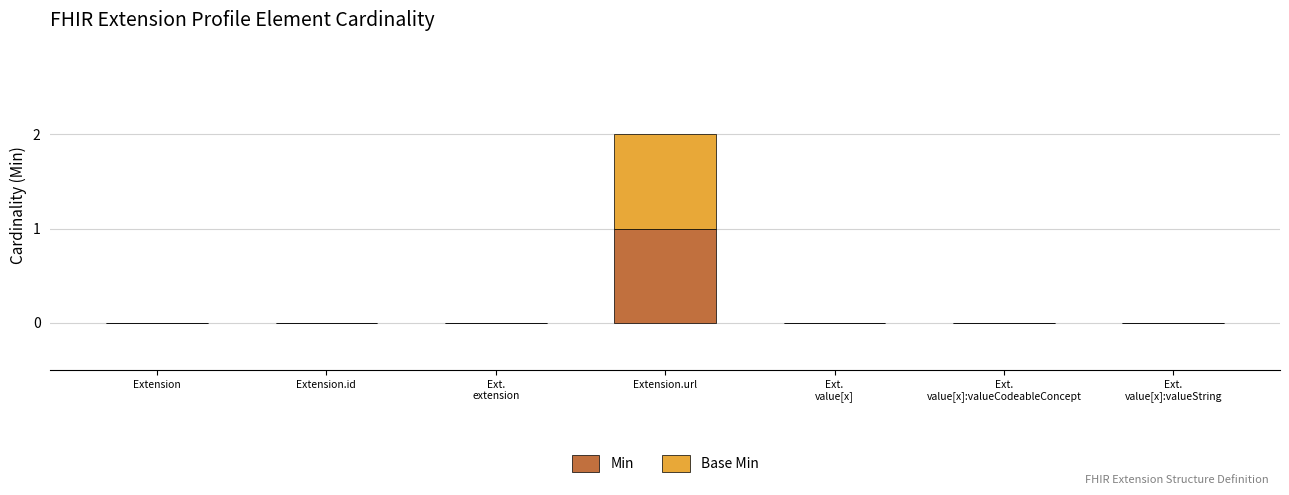

At which category is the sum across all series the highest?

Extension.url